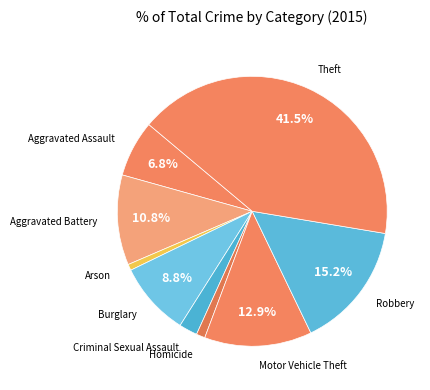

True or false: Aggravated Assault accounts for 7% of the total.

True